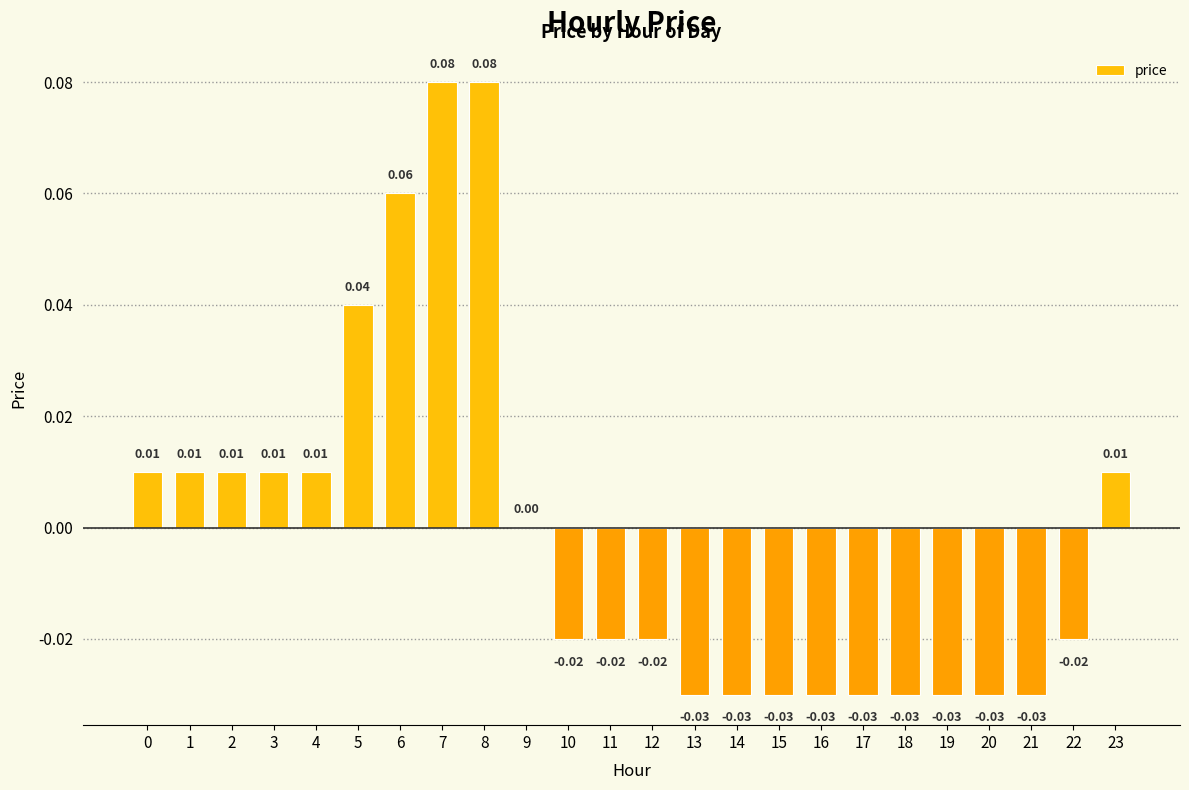

How many series are shown in this chart?

1